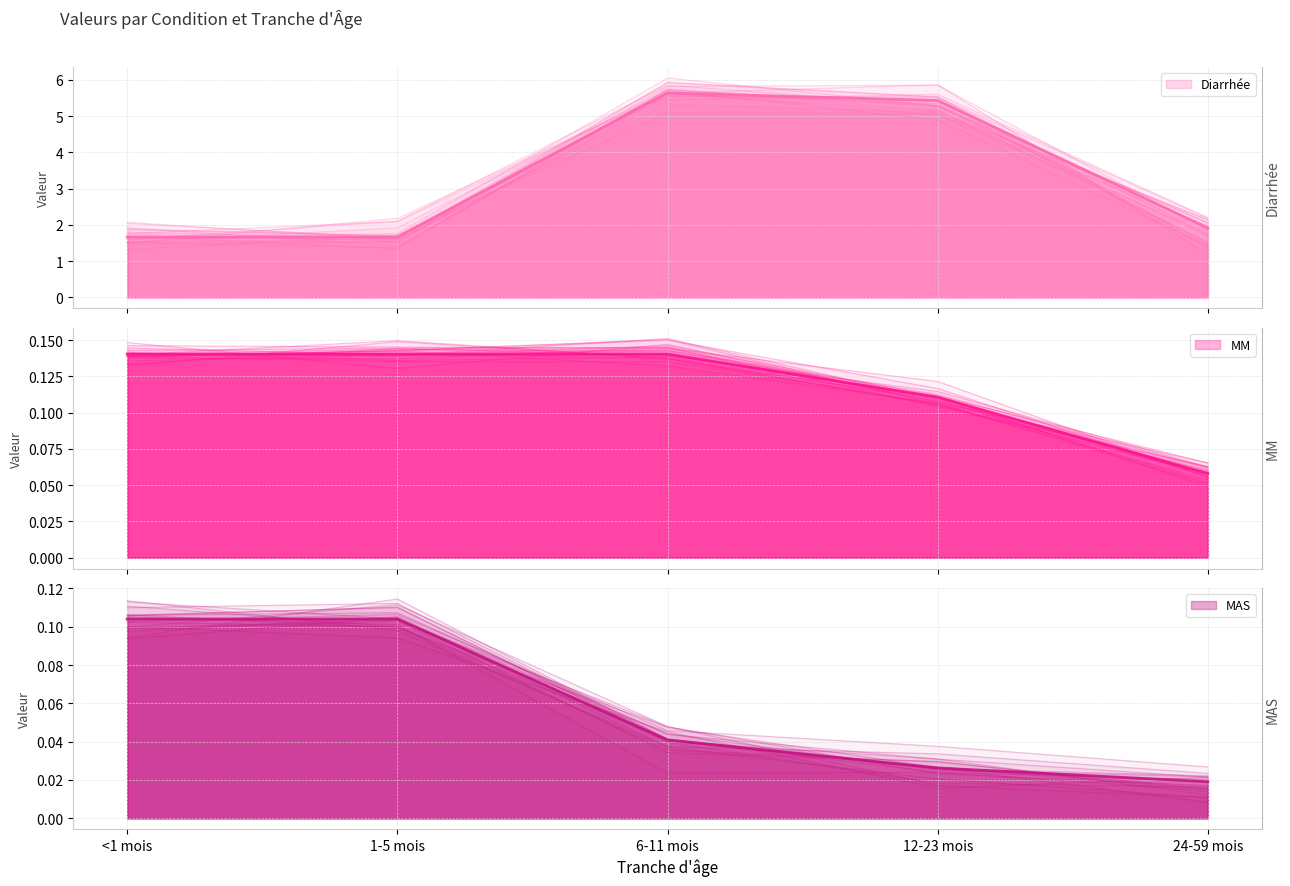

What is the difference between the maximum and minimum values in the MAS series?

0.1